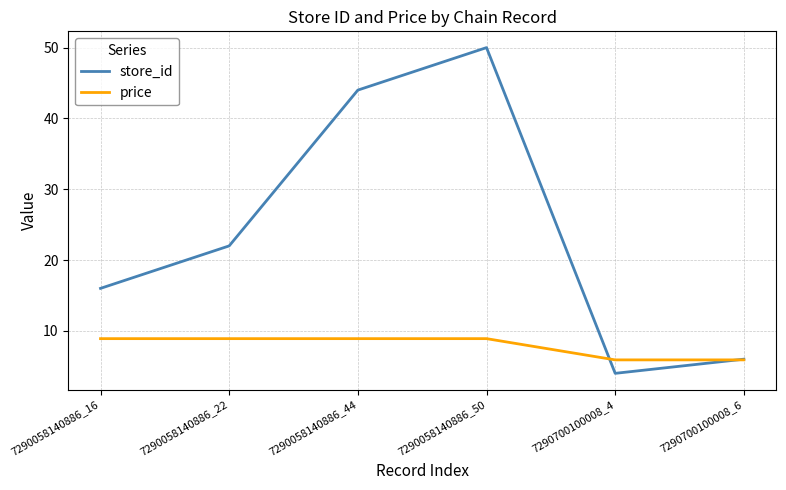

Which series changed the most between 7290058140886_16 and 7290058140886_22?

store_id